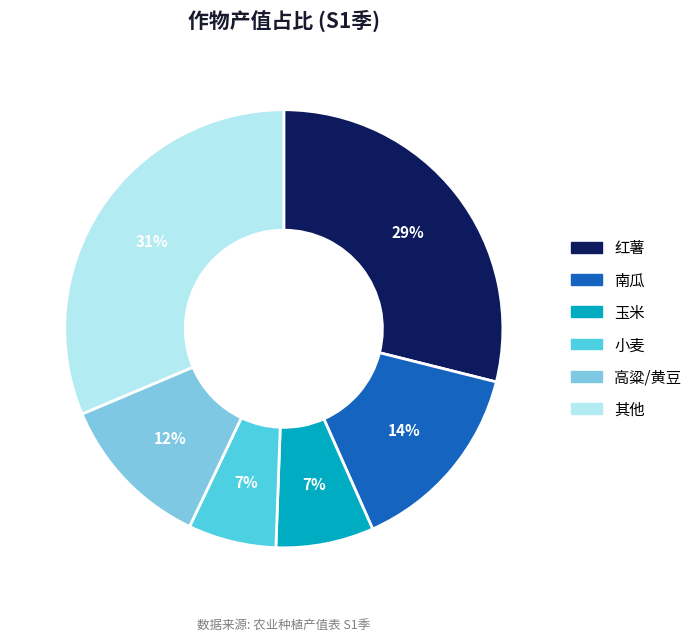

Which category has the biggest portion of the pie?

其他